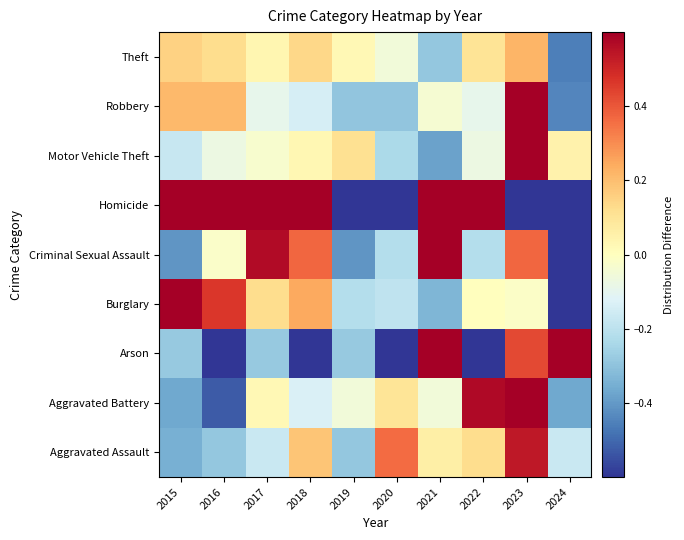

What is the total value across all series at 2020?

-2.5